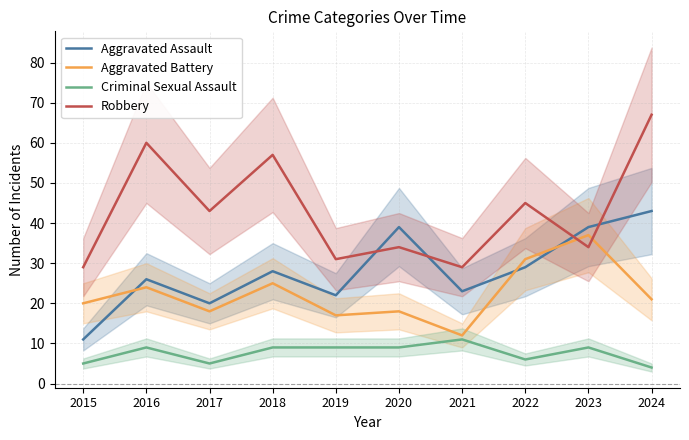

How many data points in Robbery are above 43?

4